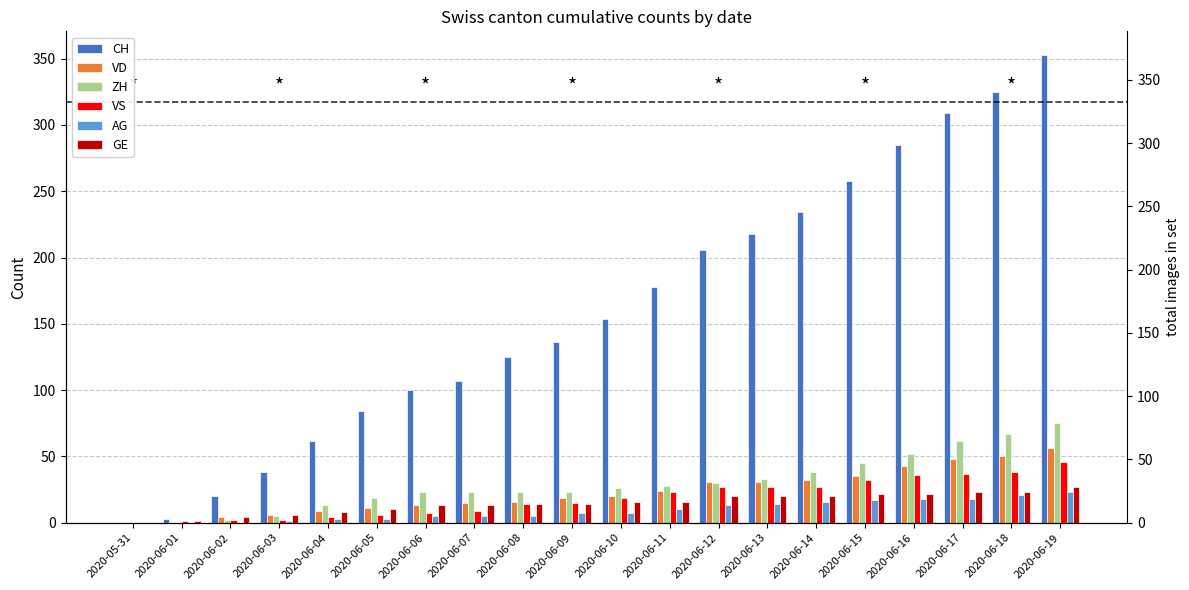

What is the approximate value of AG at 2020-06-18, to the nearest 5?

20